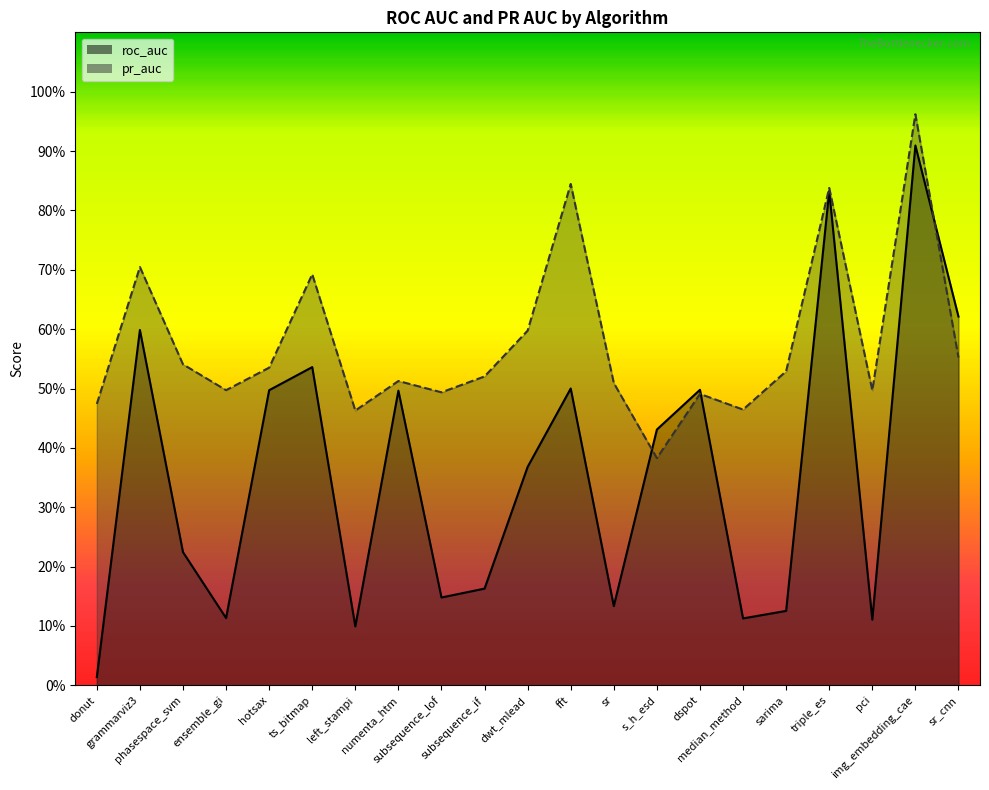

At which category does roc_auc reach its first local valley?

ensemble_gi